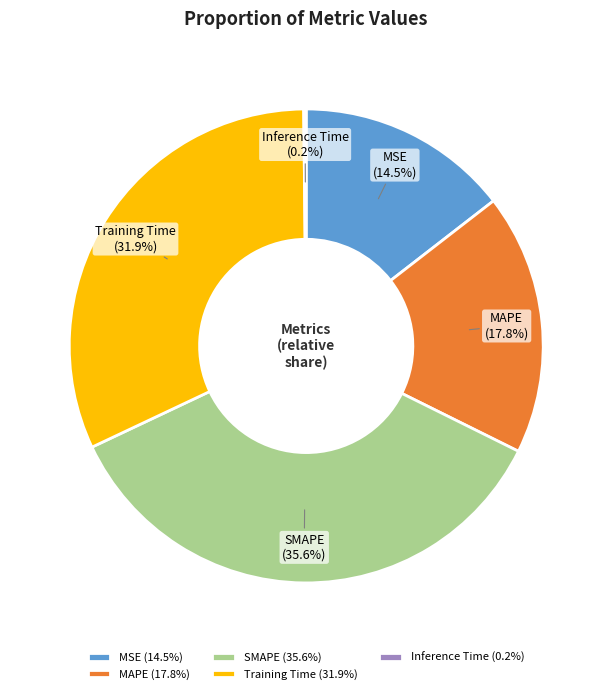

To the nearest percent, what portion does SMAPE represent?

36%